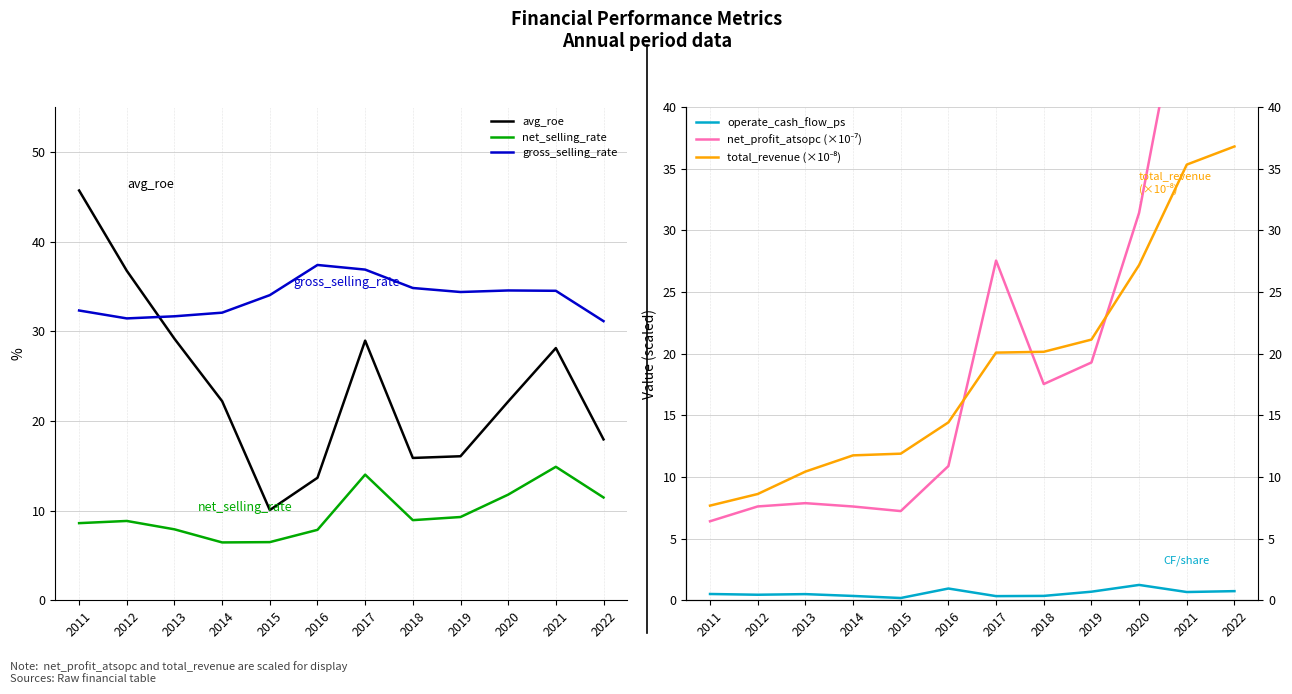

How many times do gross_selling_rate and avg_roe cross each other?

1